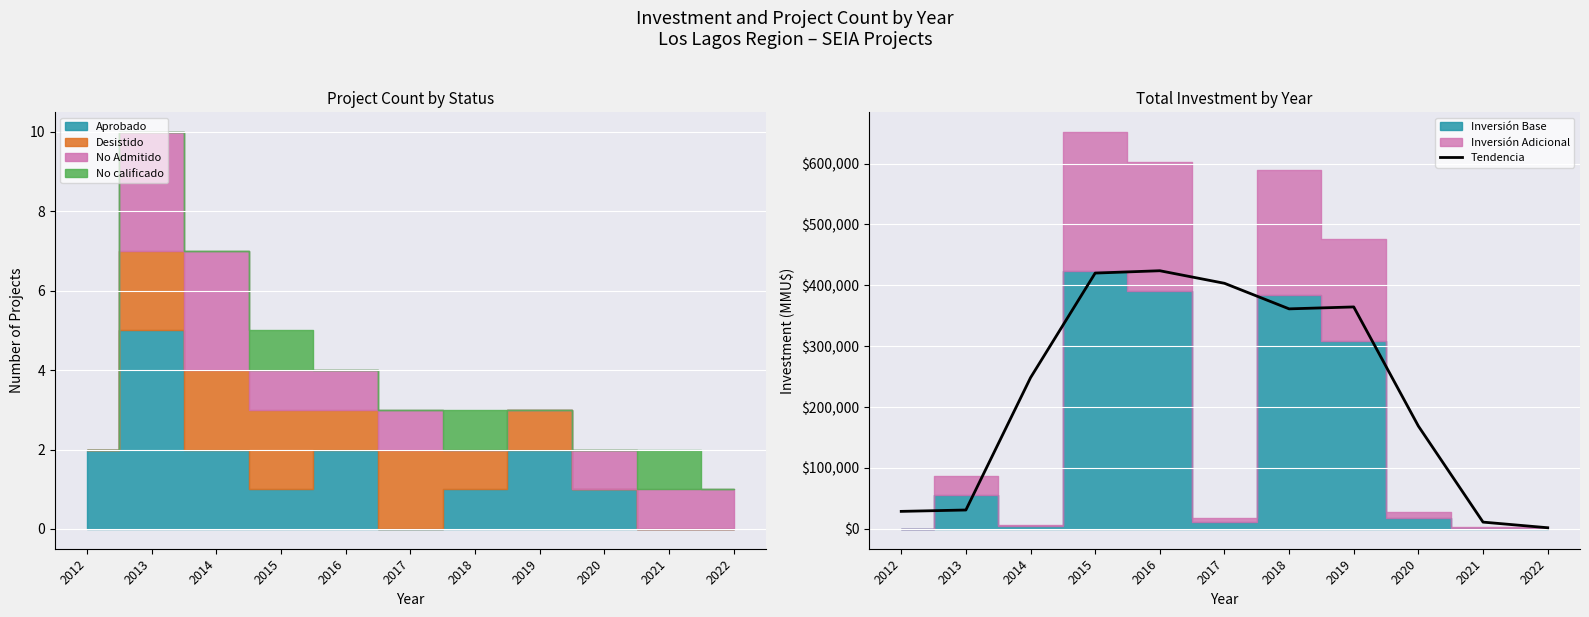

True or false: the data has more than 2 interior local peaks.

False